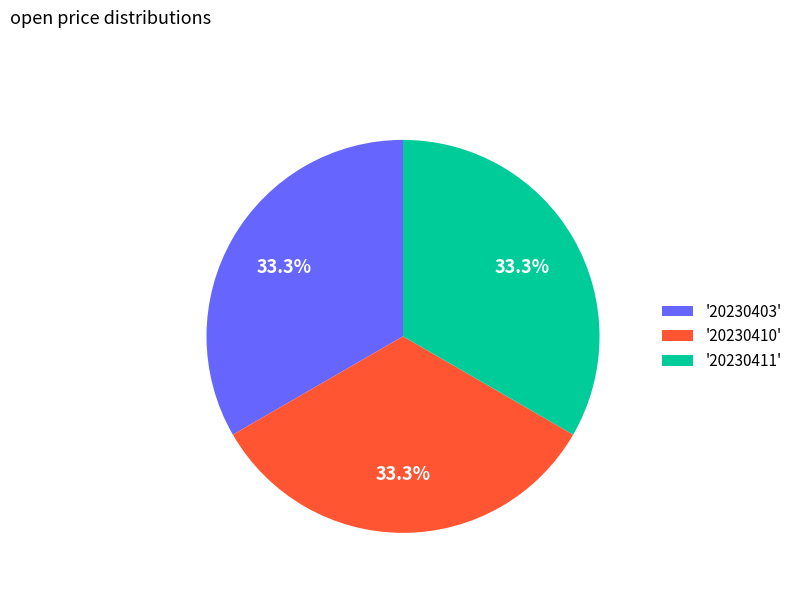

Do '20230403' and '20230411' together represent more than half of the pie?

Yes